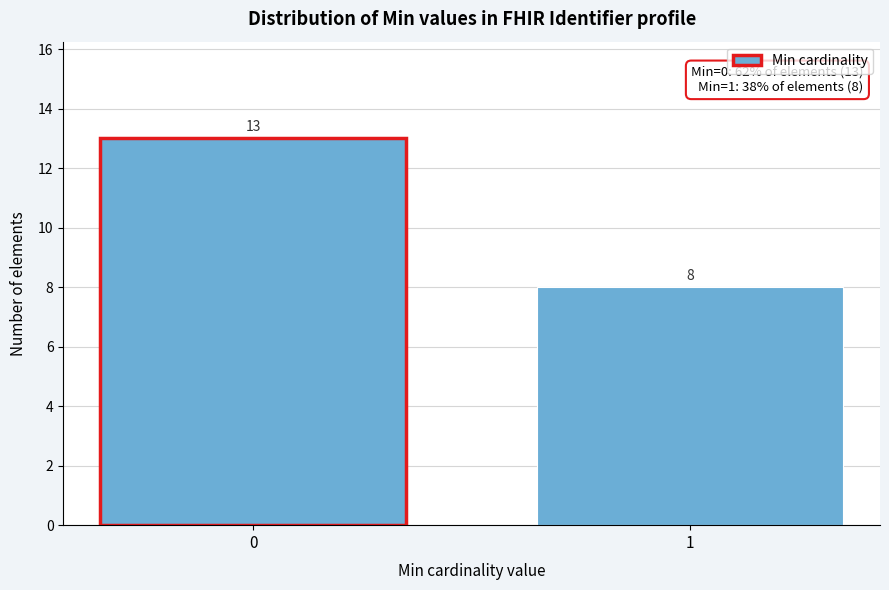

Reading right to left, what are all the values shown in this chart?

8	13